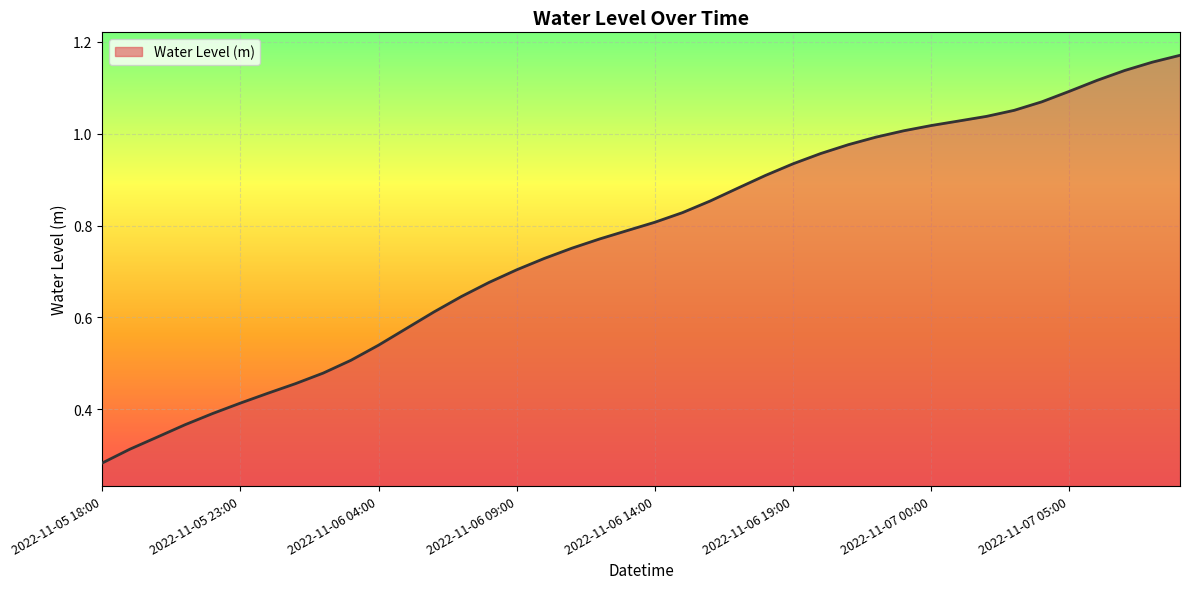

True or false: the data has more than 0 interior local peaks.

False